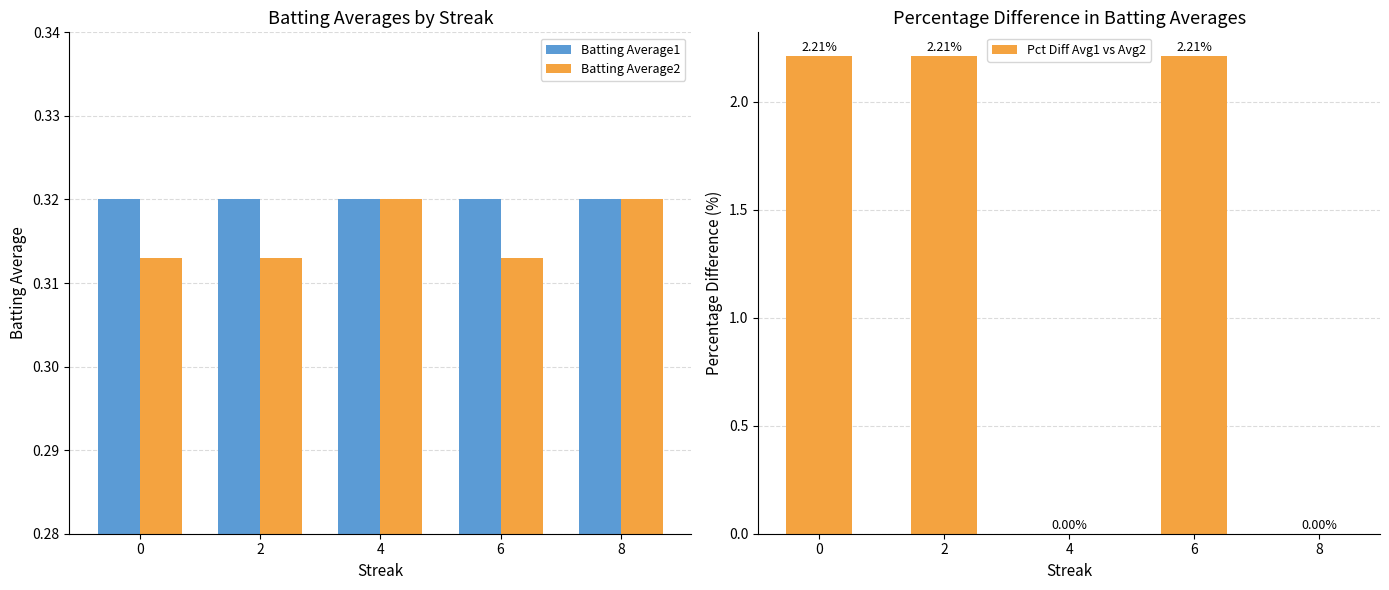

Which series has the widest spread of values?

Pct Diff Avg1 vs Avg2